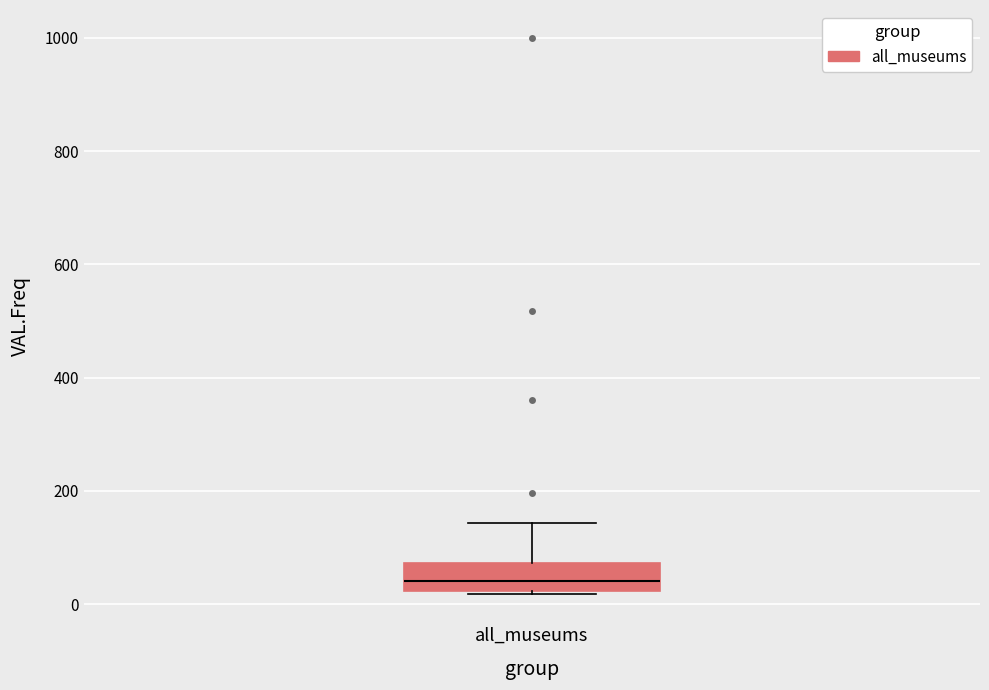

Transcribe this box plot: give where the median line is, the range the box spans, and where the two whiskers end, as read against the y-axis. The values are not printed on the chart, so give them approximately, as read against the axis.

median 40, box 20 to 80, whiskers 20 (just below the box's lower edge) to 140